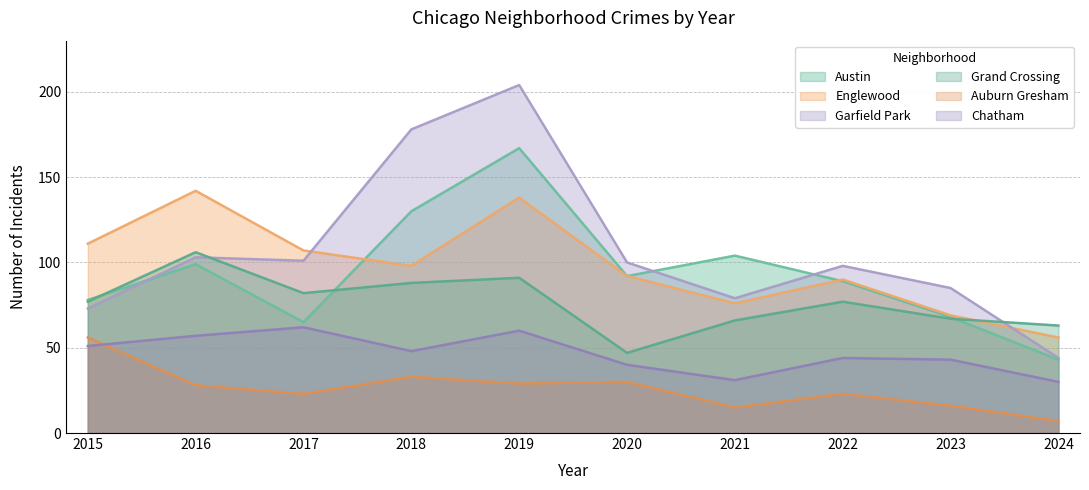

Which label corresponds to the largest value in the chart?

2019